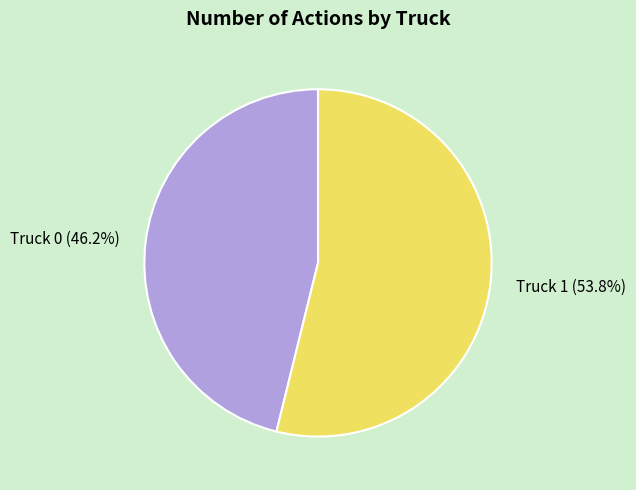

Is there any slice that represents more than half of the pie?

Yes